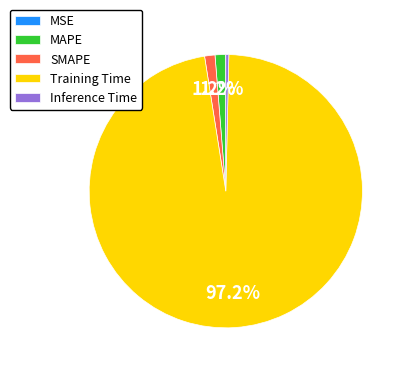

Which slice is the largest?

Training Time